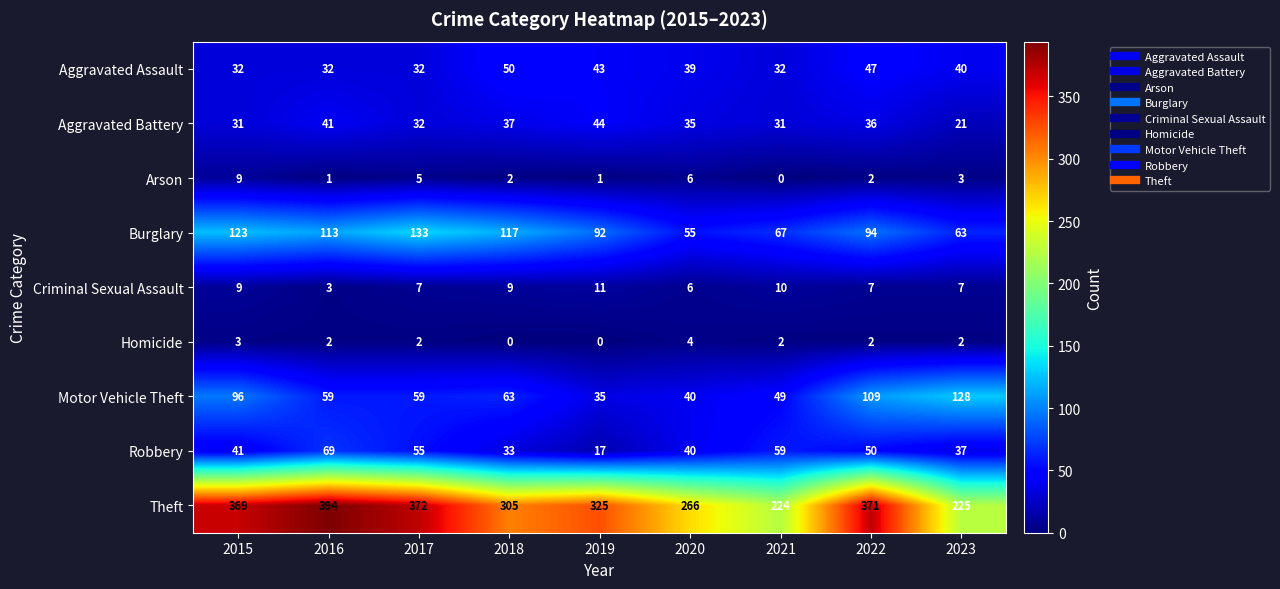

Between 2015 and 2016, which series saw the biggest shift?

Motor Vehicle Theft